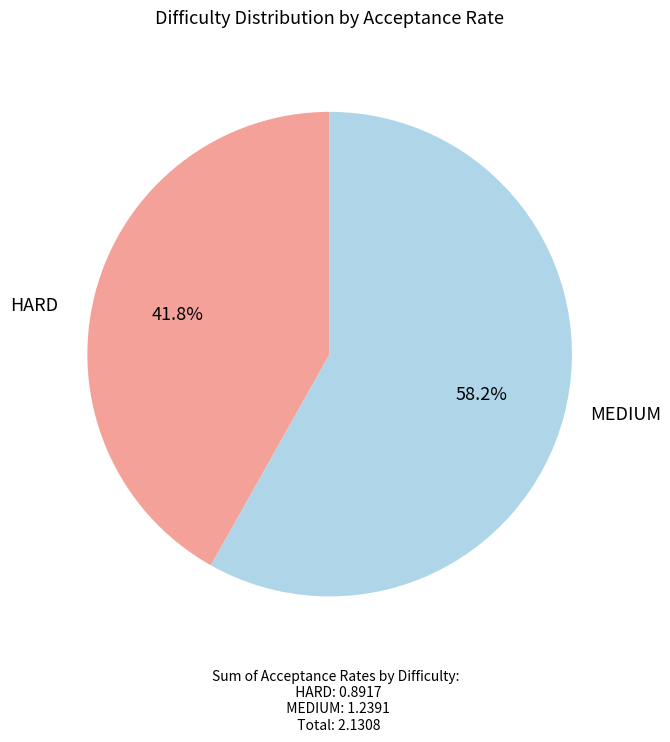

Which category has the smallest portion of the pie?

HARD